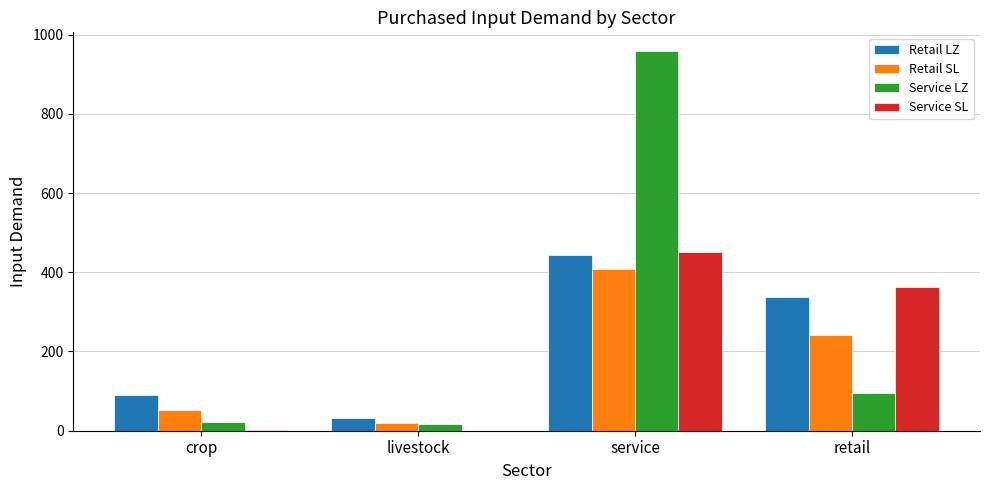

Which series changed the most between crop and retail?

Service SL